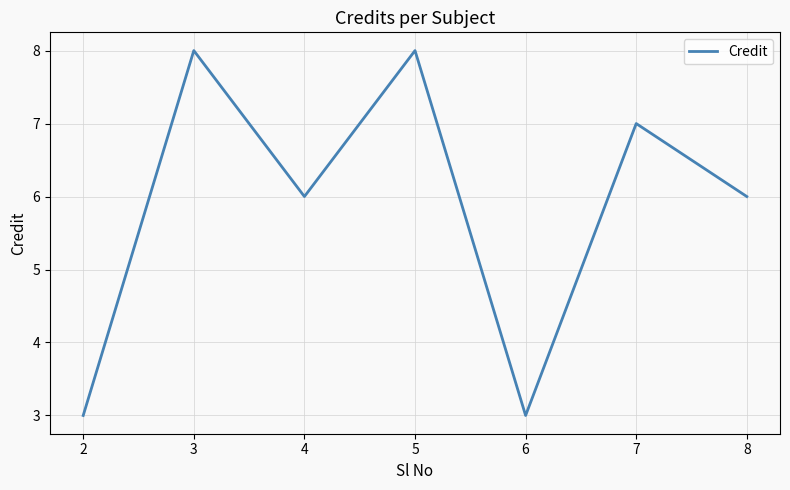

At which label does the data first exceed 6?

3